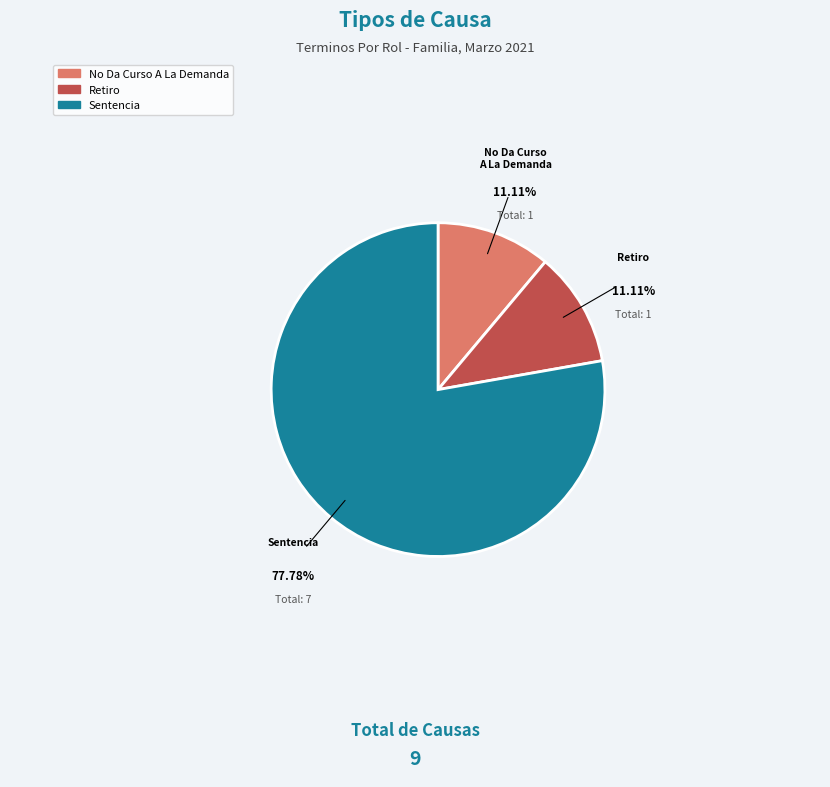

To the nearest percent, what portion does Retiro represent?

11%